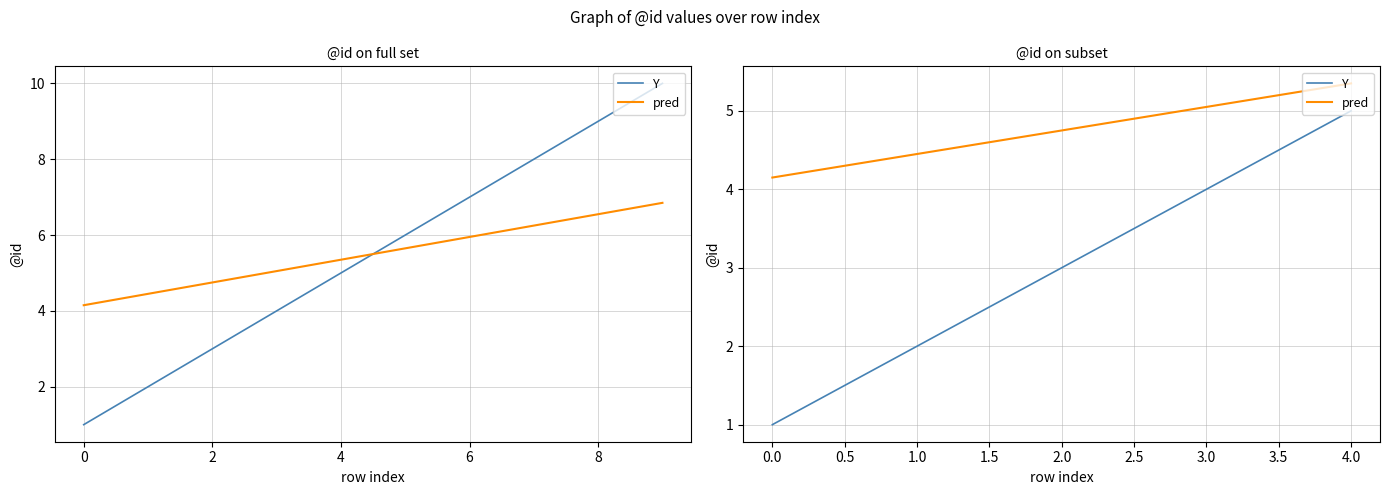

Which series has the largest total across all categories?

pred